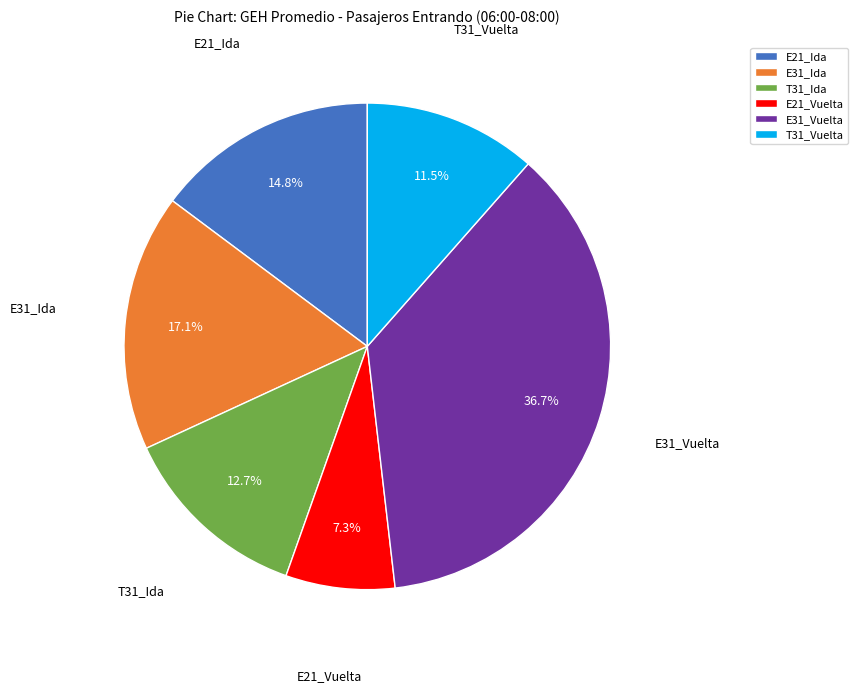

To the nearest percent, what is the average slice percentage?

17%